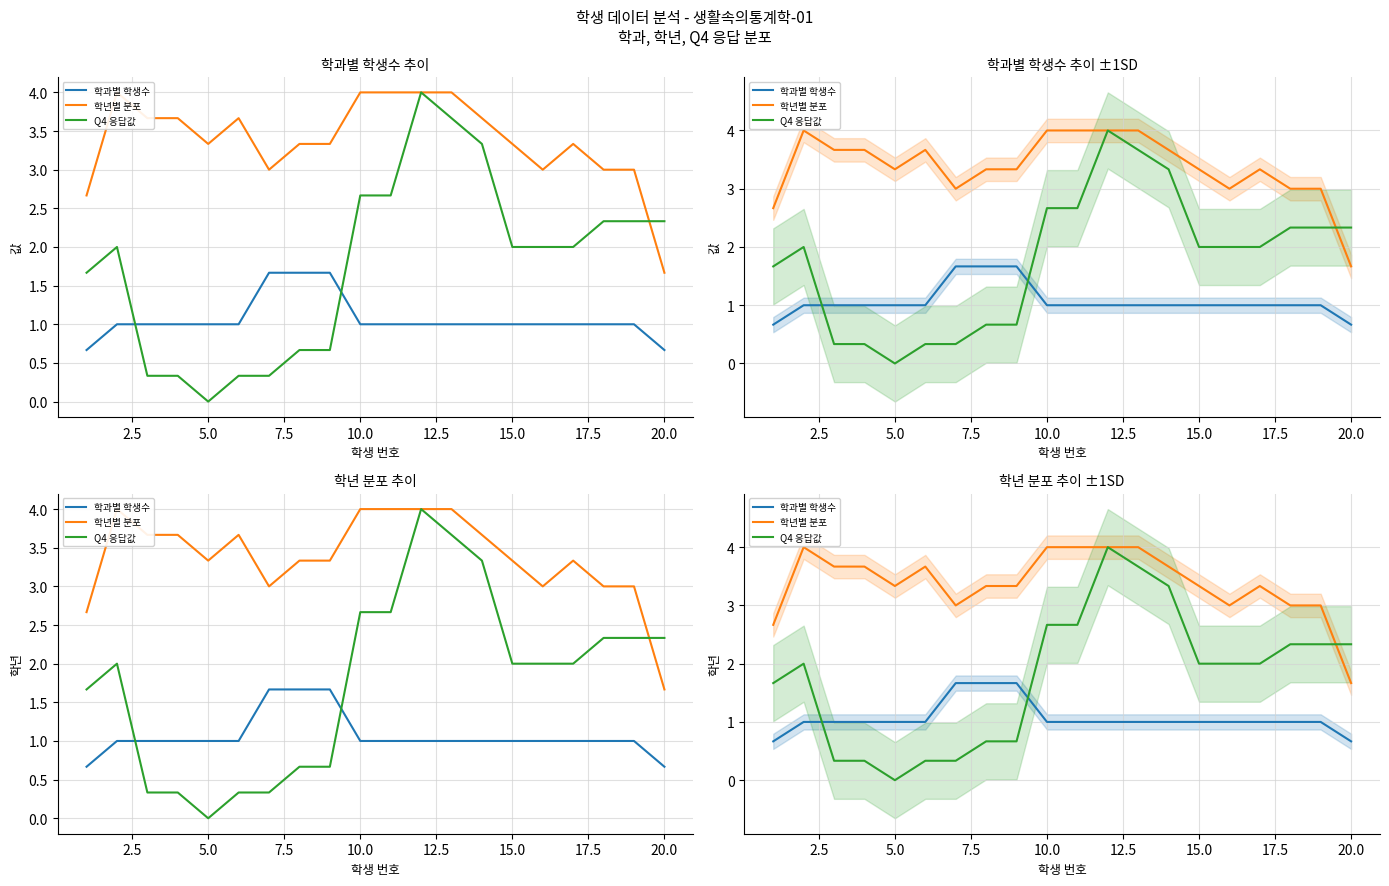

How many 학과별 학생수 values are between 1 and 2?

18